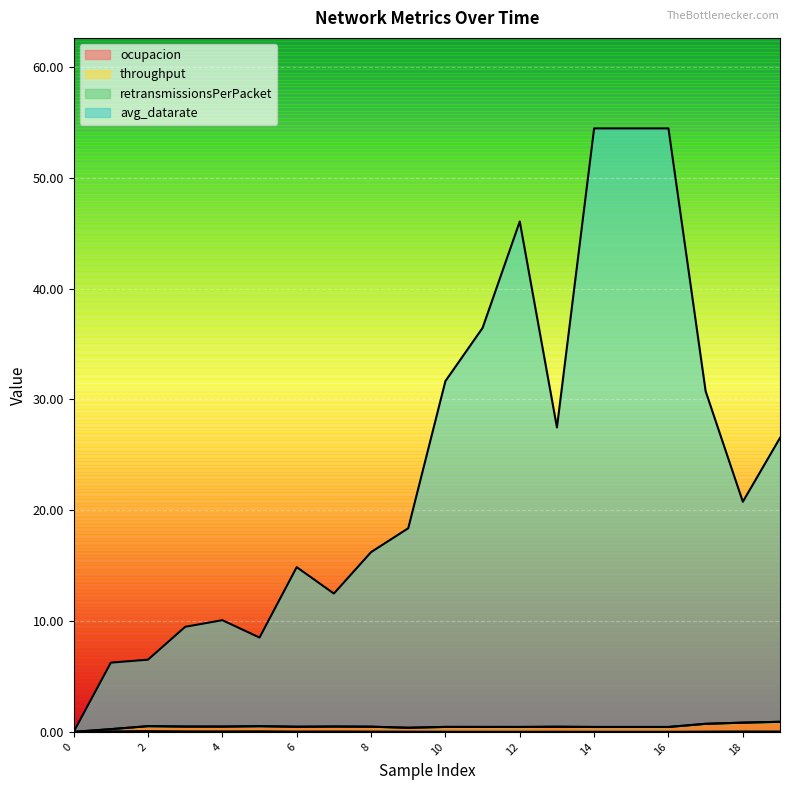

The throughput series shows 0.4 at 12. True or false?

True